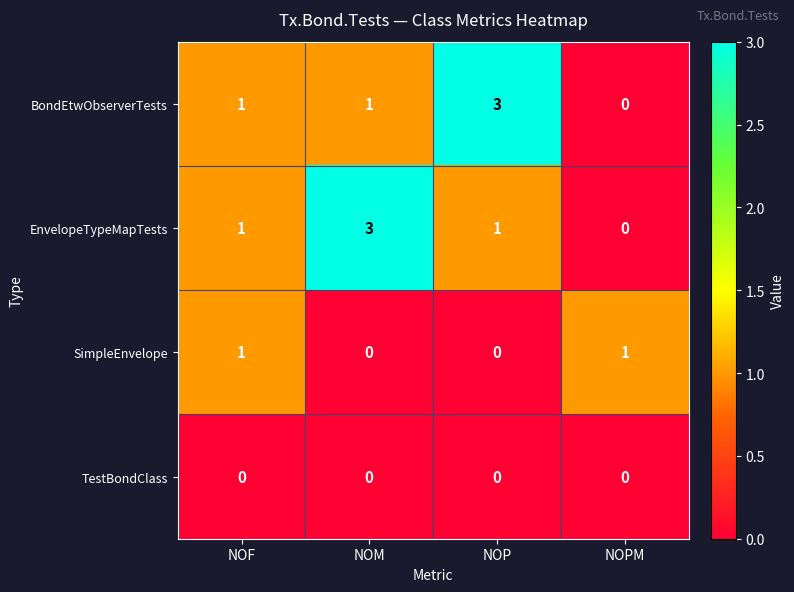

True or false: TestBondClass has a value of 0 at NOP.

True